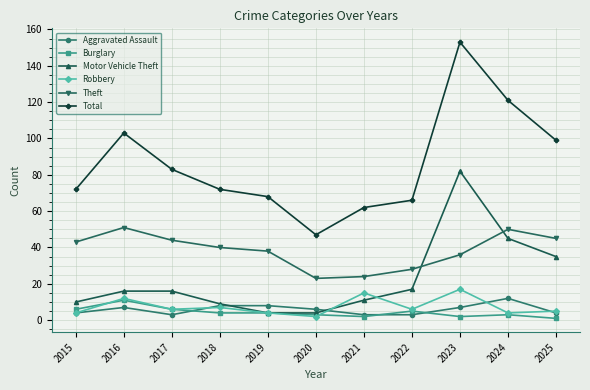

How many lines are shown in the chart?

6